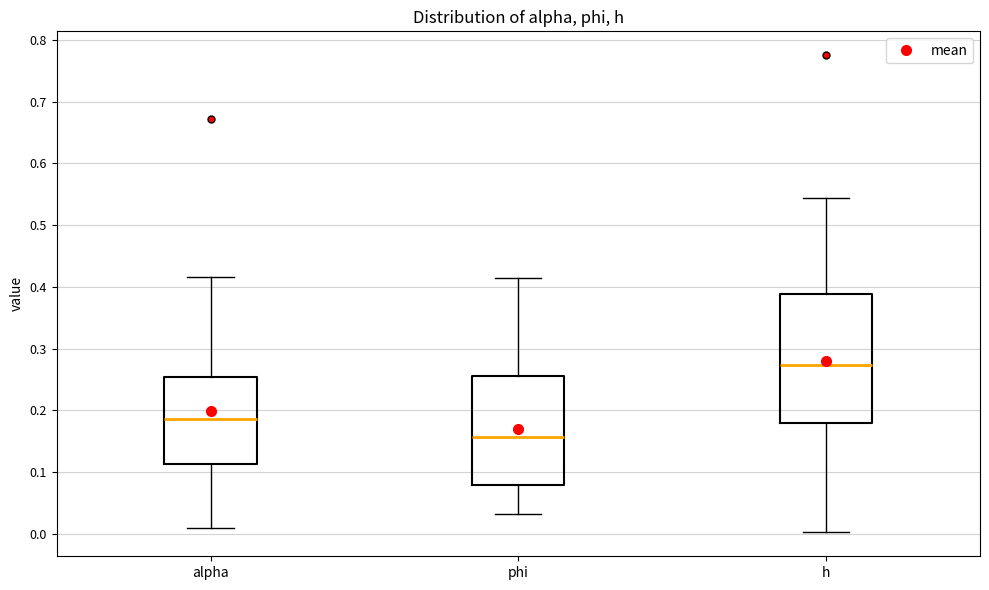

Which box is the tallest, from its lower edge to its upper edge?

h